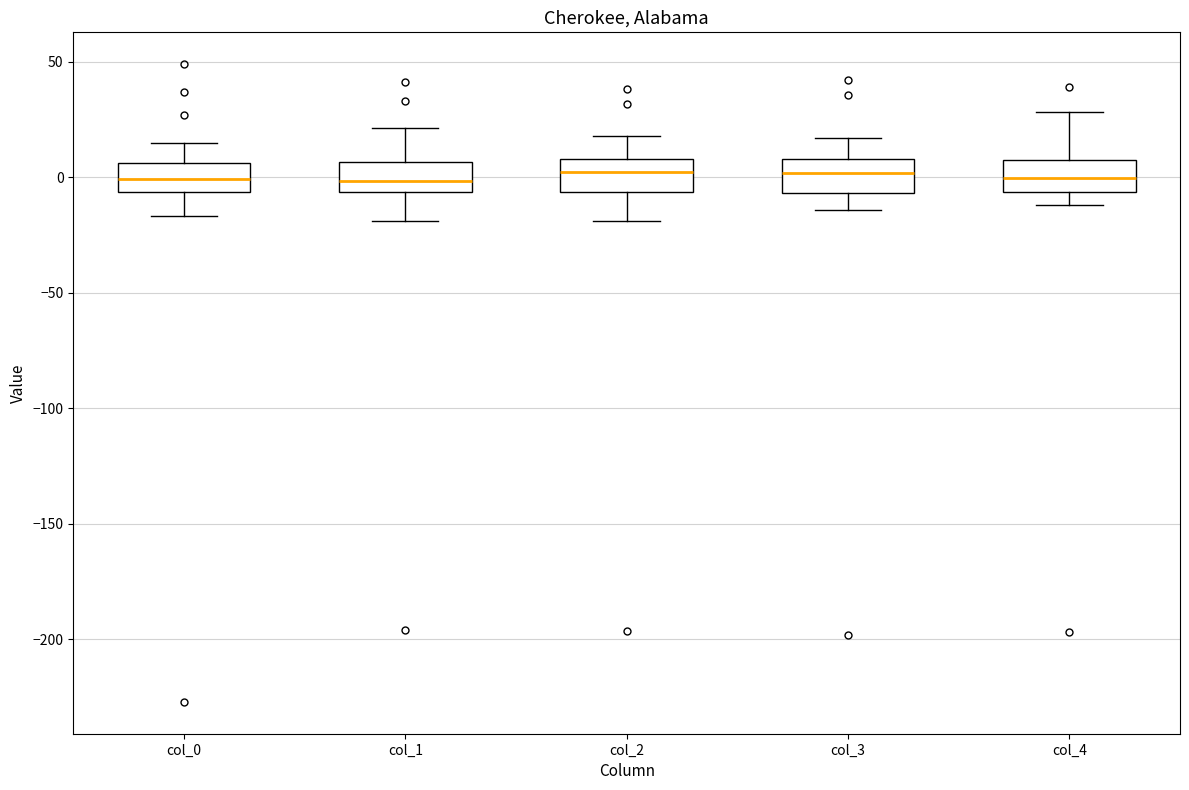

Where does the median line of the box for col_3 sit on the y-axis? The values are not printed on the chart, so give them approximately, as read against the axis.

0